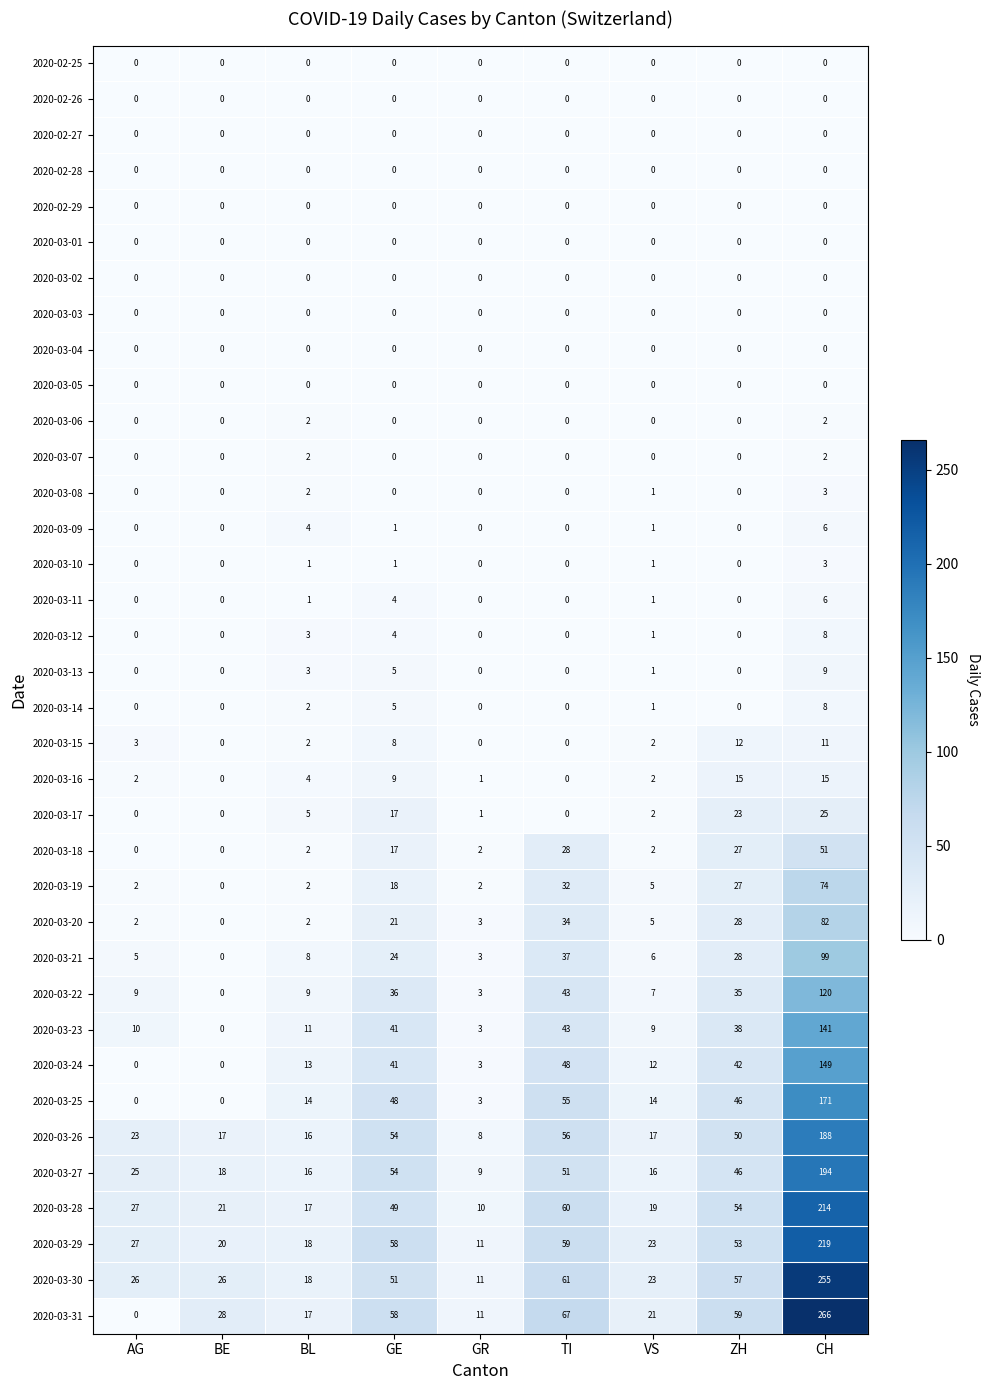

At which label does 2020-03-20 reach its peak?

CH